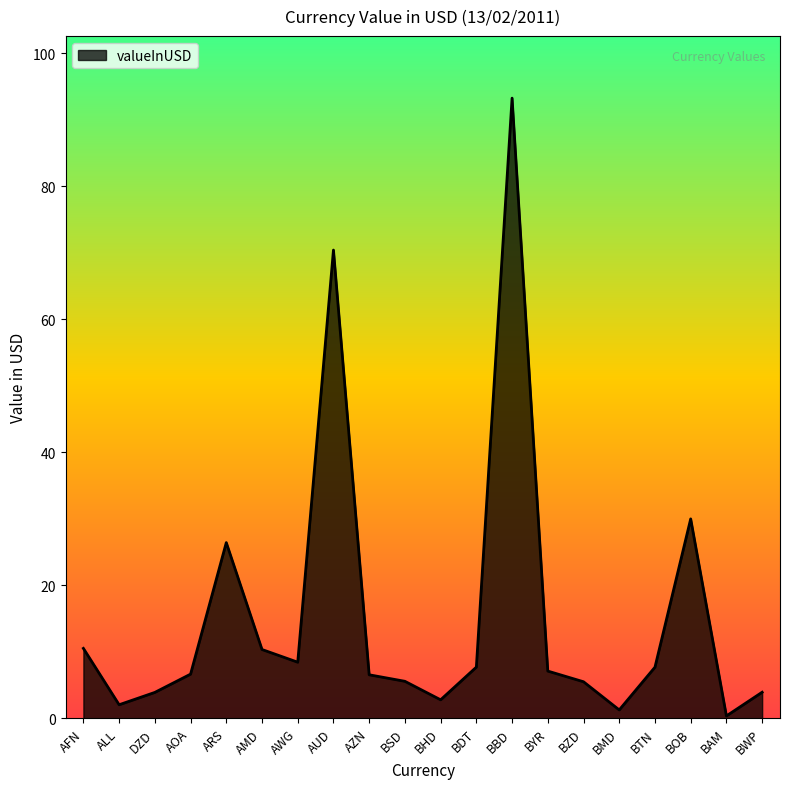

What is the difference between the second highest and second lowest values?

69.2